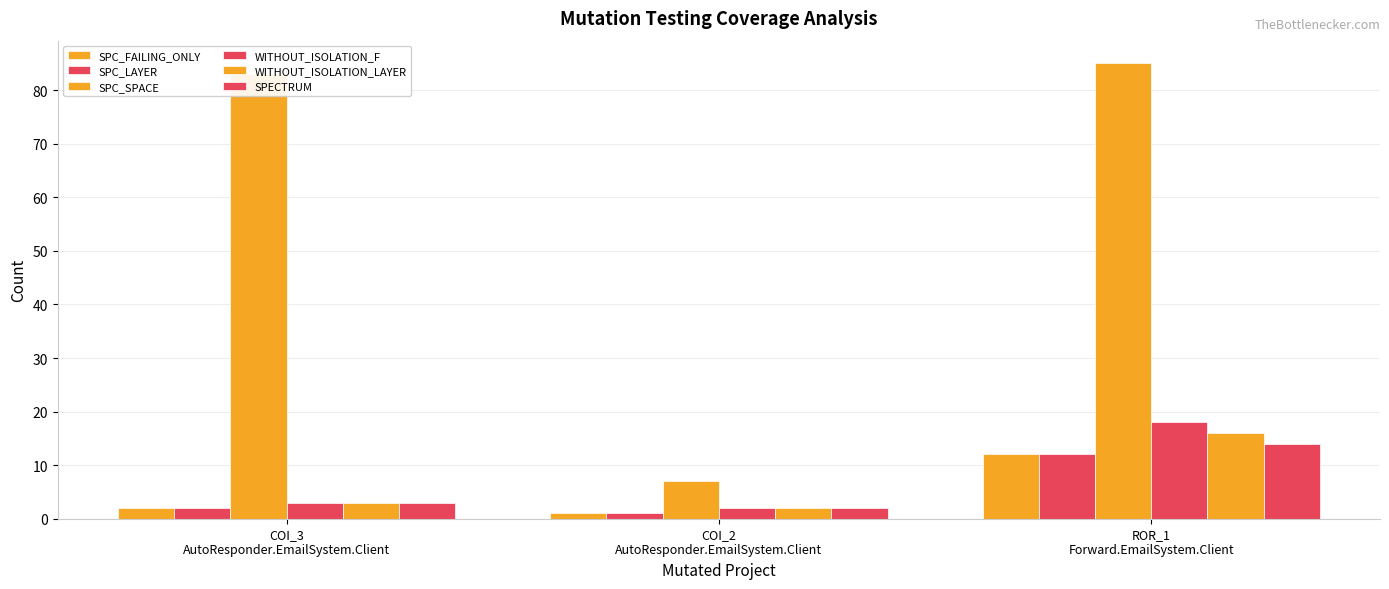

How many bars are there in each group?

6